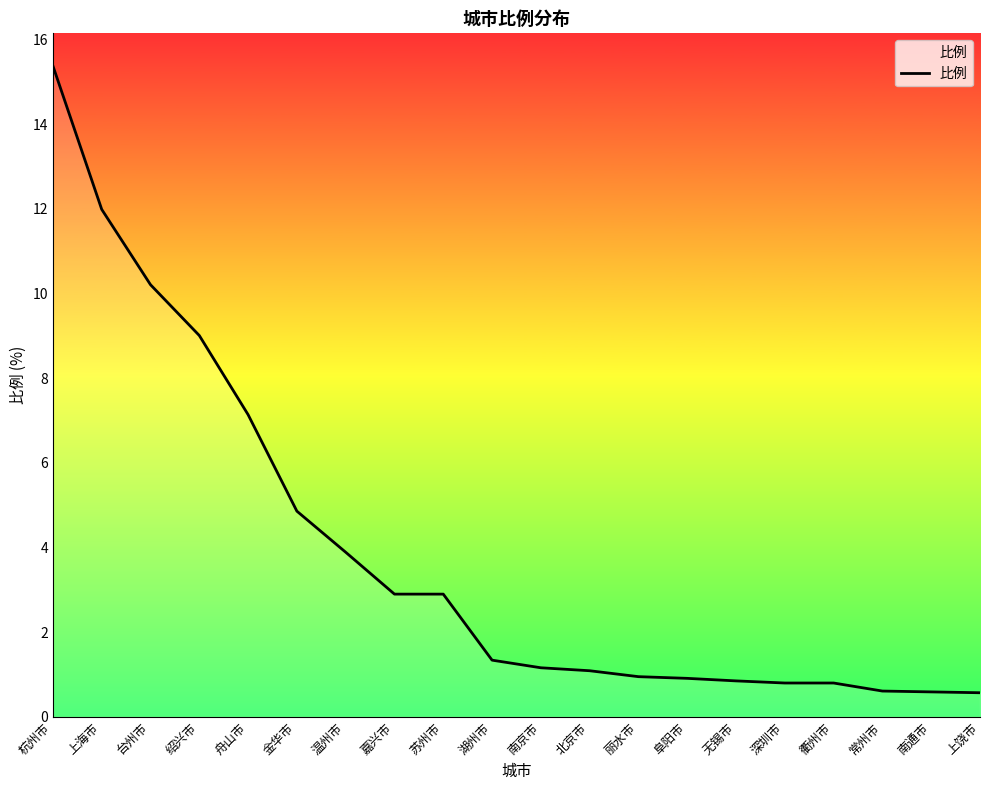

Does the chart have visible grid lines?

No